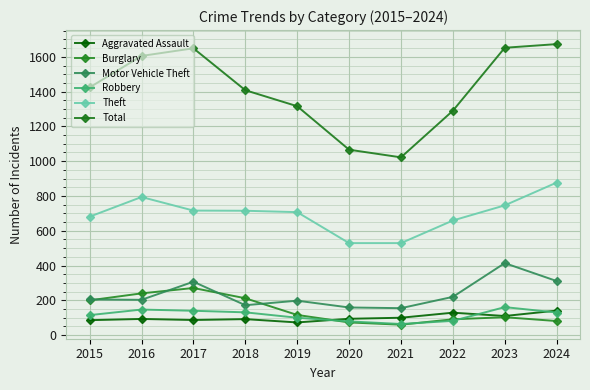

True or false: Robbery and Aggravated Assault intersect in this chart.

True